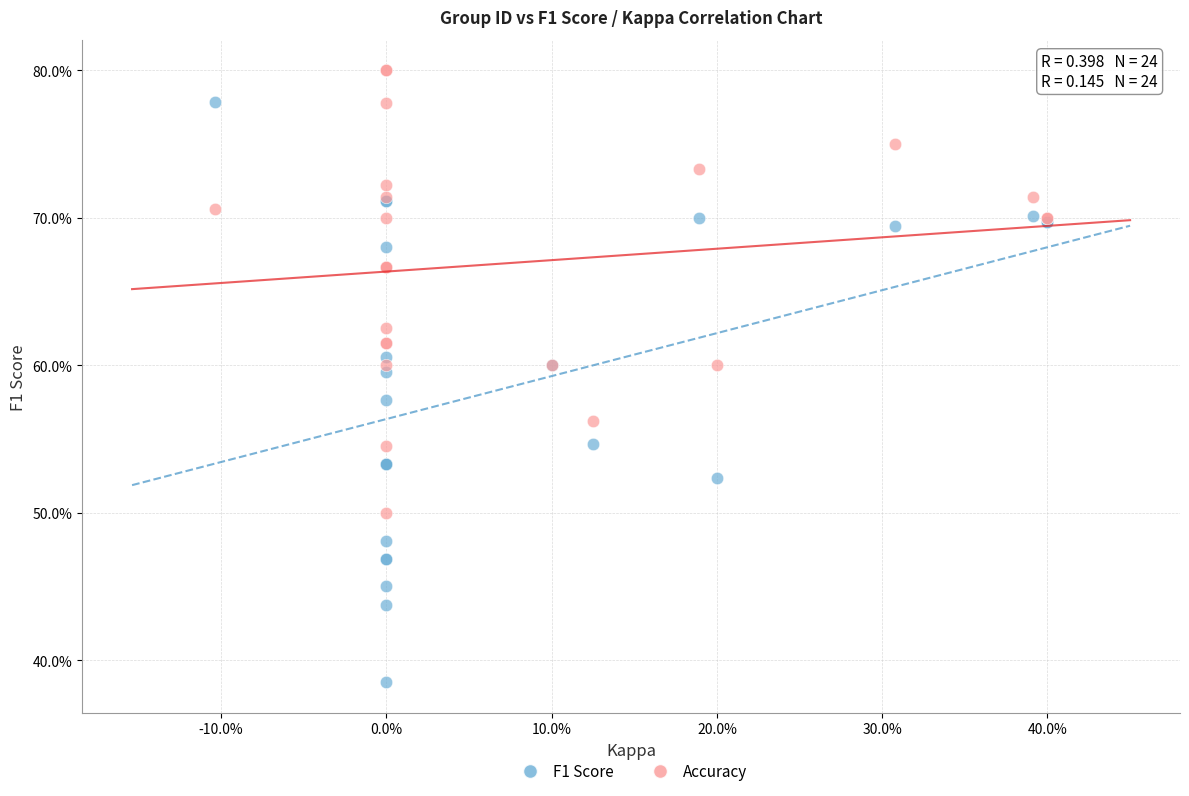

Which series reaches the minimum Y coordinate?

F1 Score